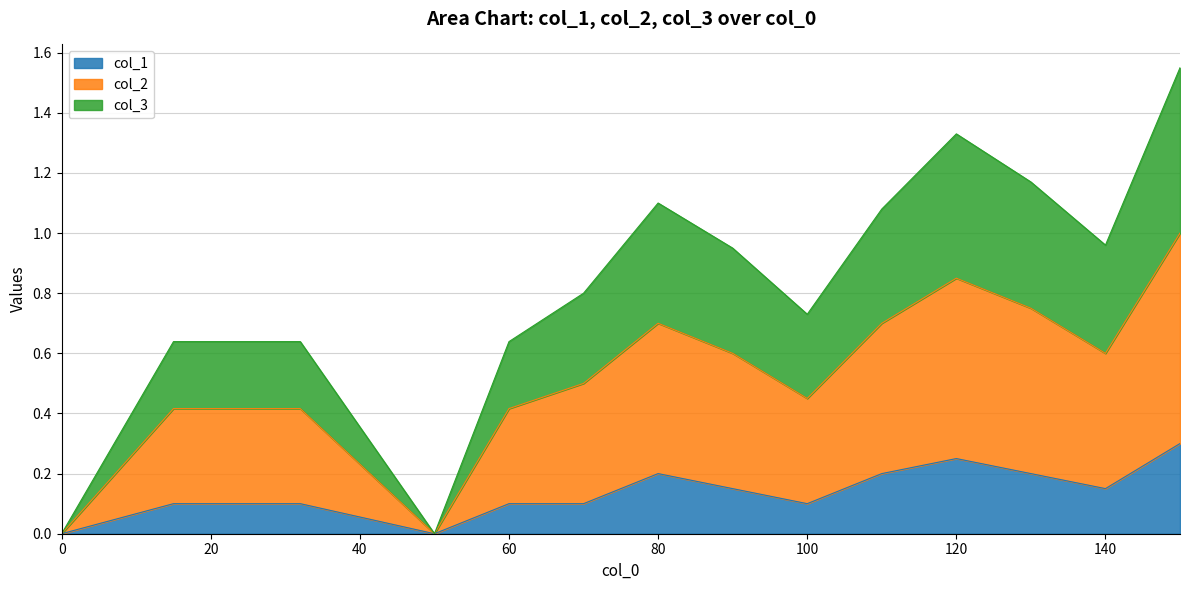

How many lines are shown in the chart?

3